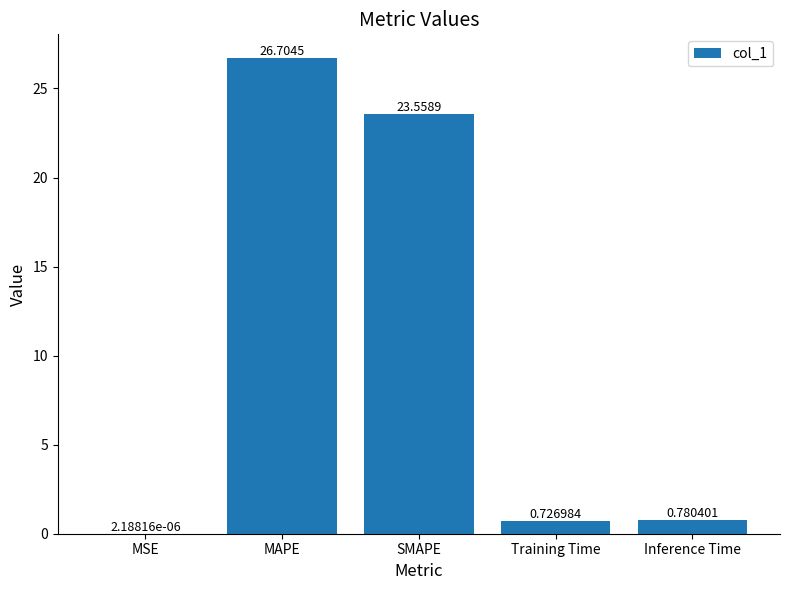

Between Inference Time and Training Time, which is larger?

Inference Time